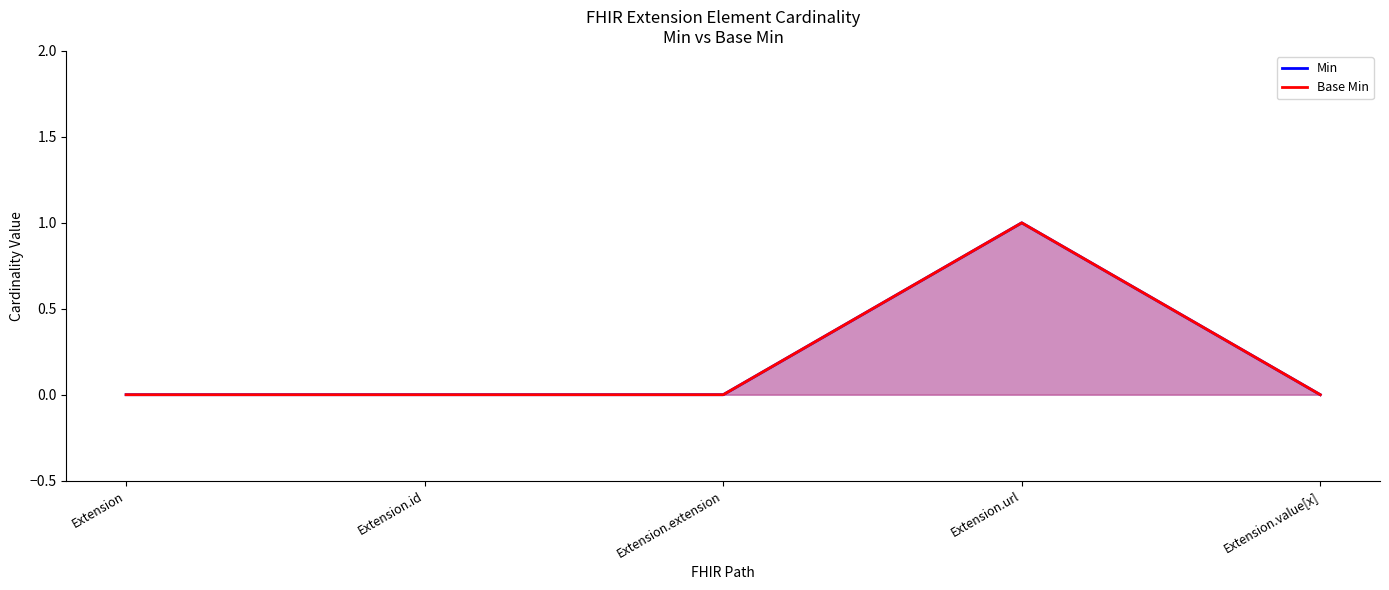

Reading right to left, list all the values displayed in this chart.

Min: 0	1	0	0	0
Base Min: 0	1	0	0	0